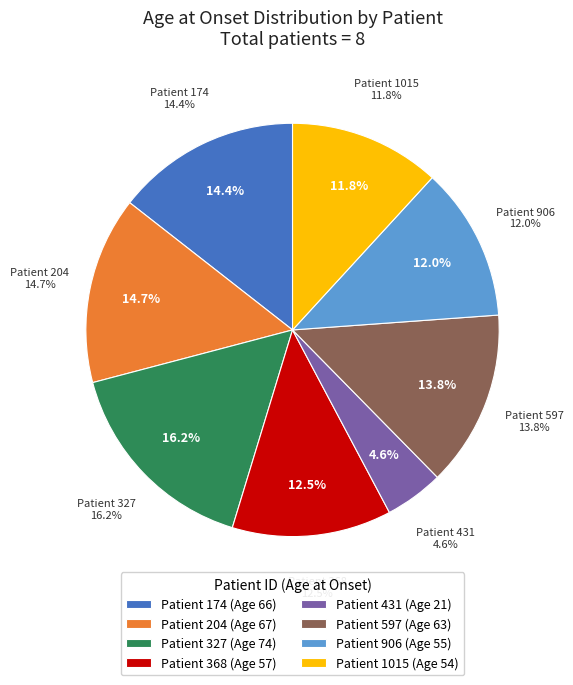

Which category has the biggest portion of the pie?

327